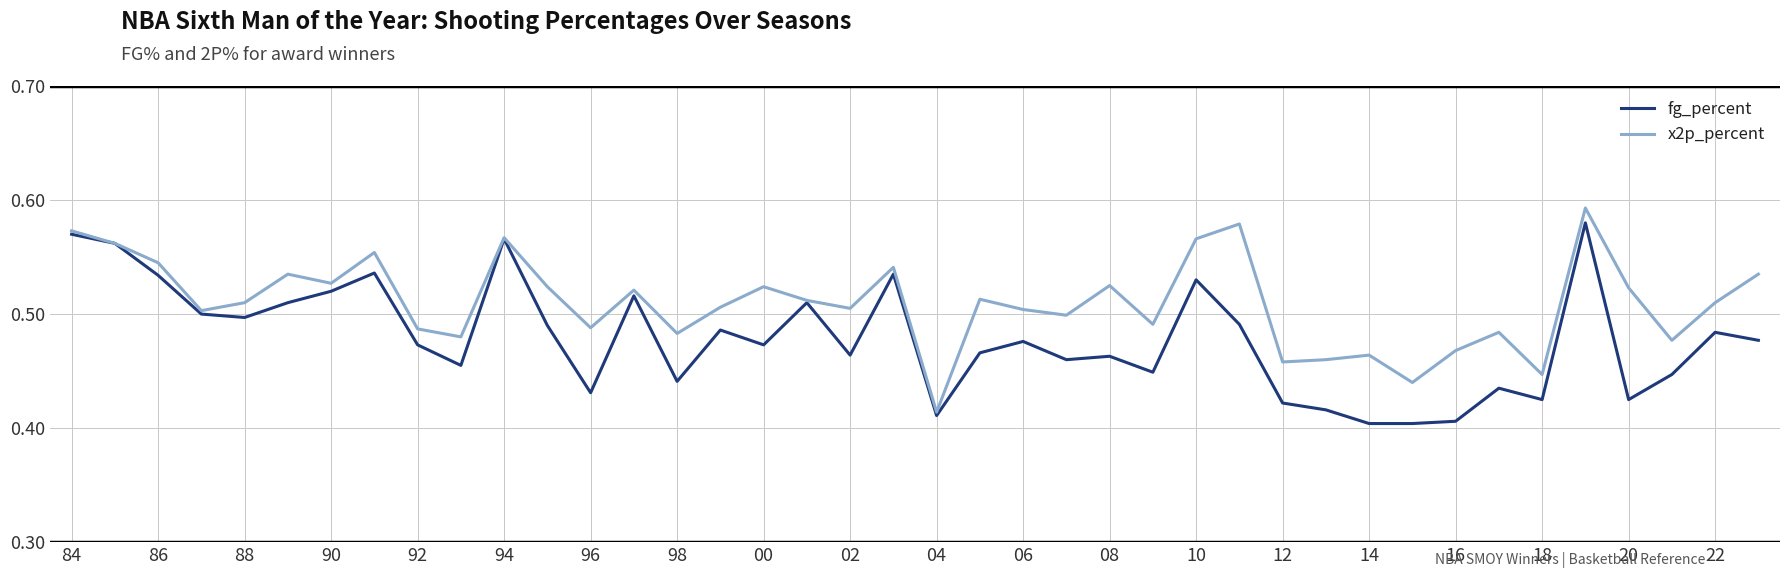

Which series has the largest total across all categories?

x2p_percent